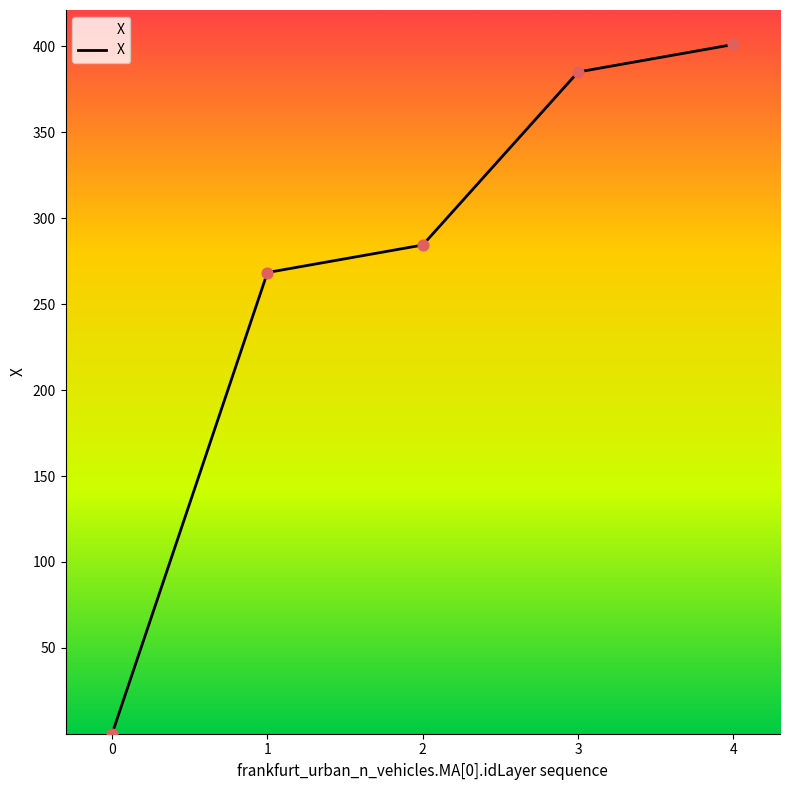

What is the ratio of the value at 2 to the value at 3?

0.7